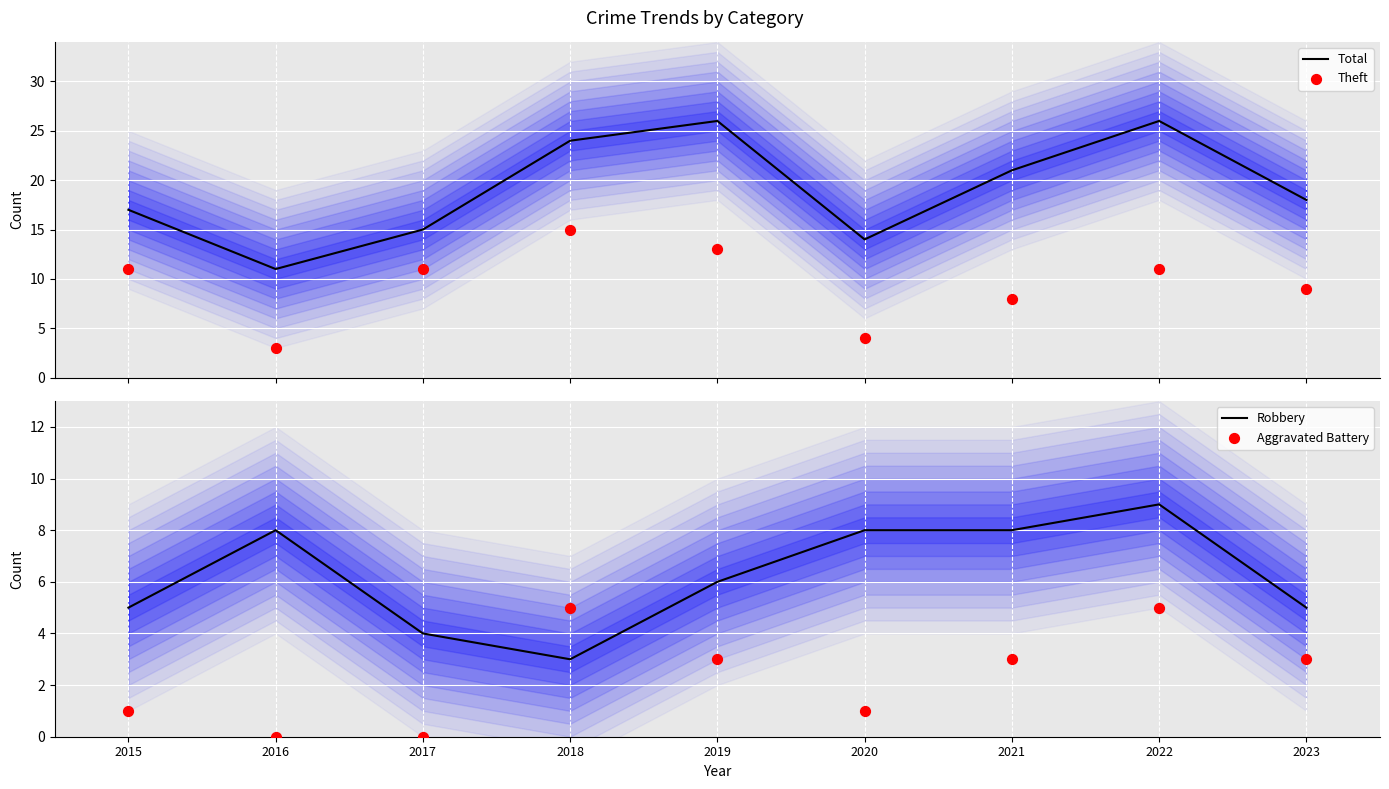

Is the value of Aggravated Battery at 2023 greater than the value of Robbery at 2015?

No